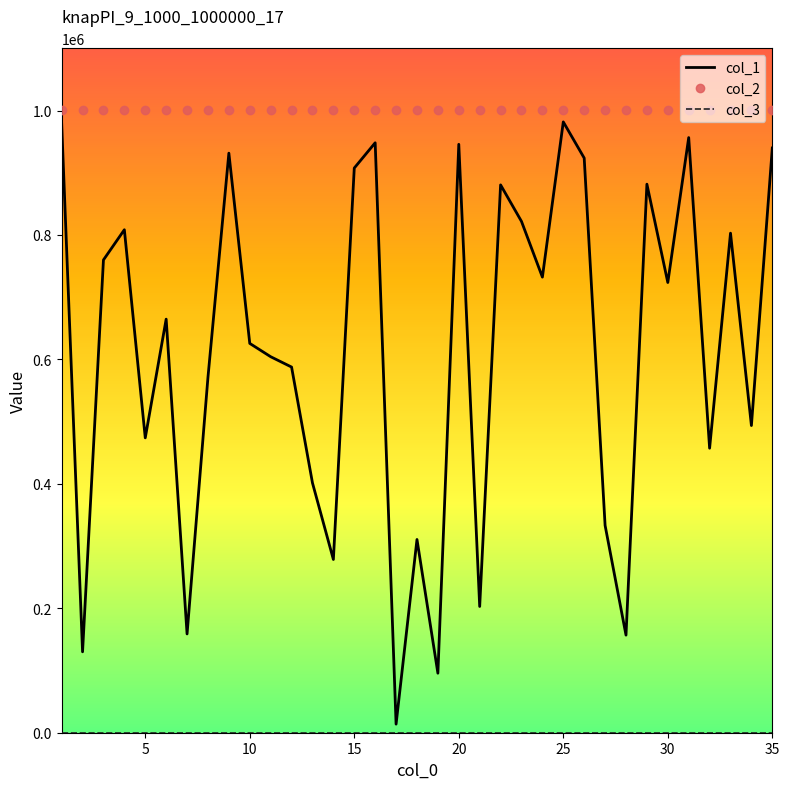

How many distinct data groups are displayed?

3